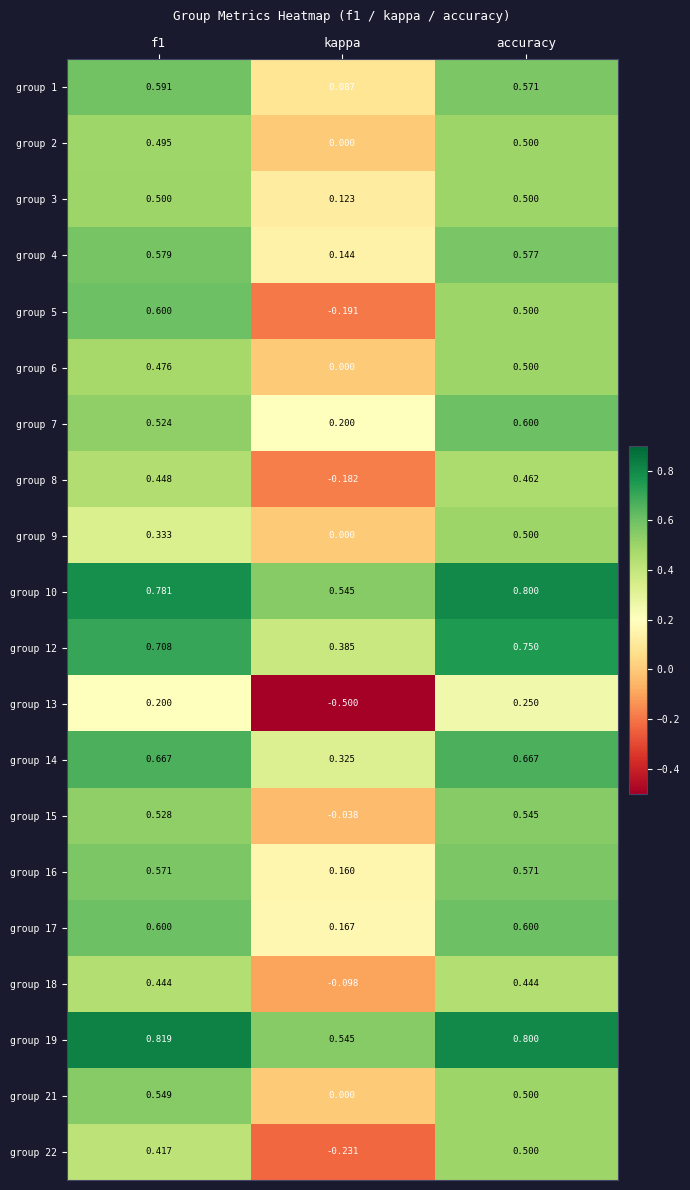

At which label is group 22 closest to 0?

kappa